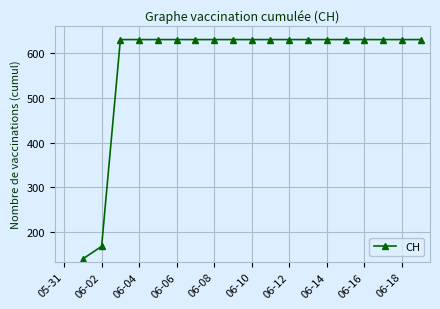

True or false: there are more than 0 points higher than both neighbors.

False